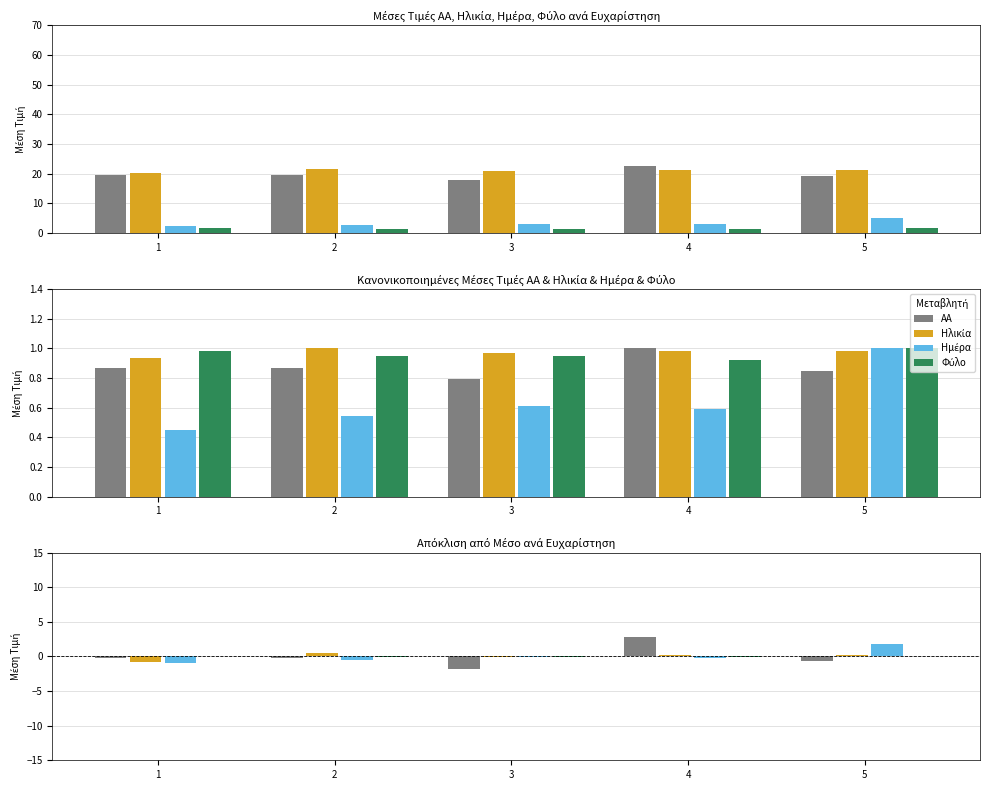

Reading left to right, transcribe all the data shown in this chart.

ΑΑ: -0.2	-0.2	-1.9	2.9	-0.6
Ηλικία: -0.8	0.6	-0.1	0.2	0.2
Ημέρα: -0.9	-0.5	-0.1	-0.2	1.8
Φύλο: 0.0	-0.0	-0.0	-0.1	0.1